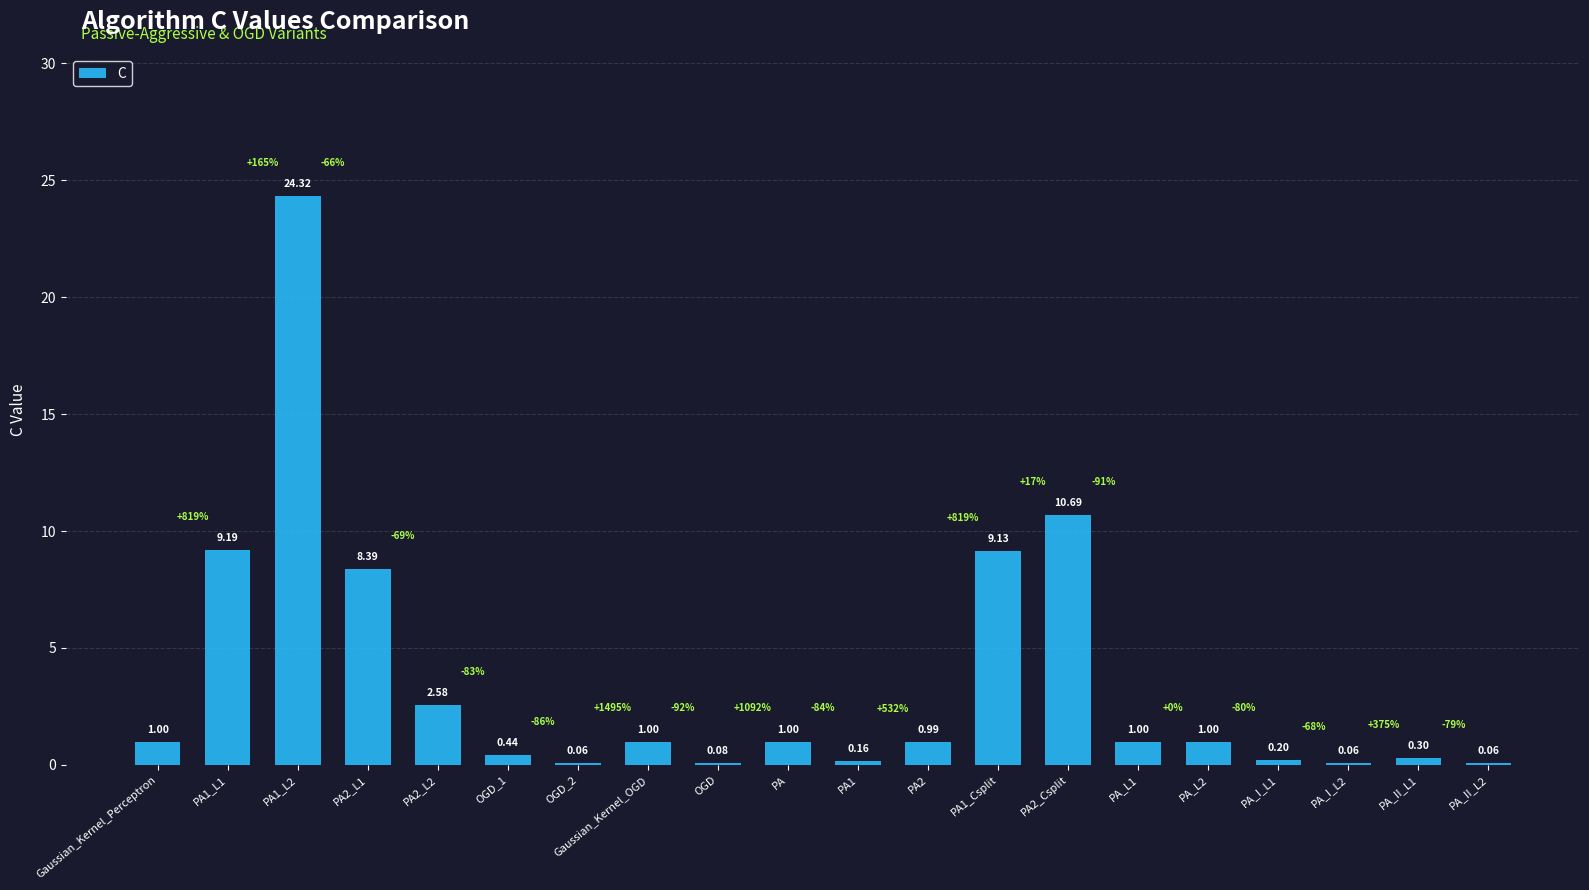

What is the sum of the values at PA2_L1 and PA_II_L1?

8.7